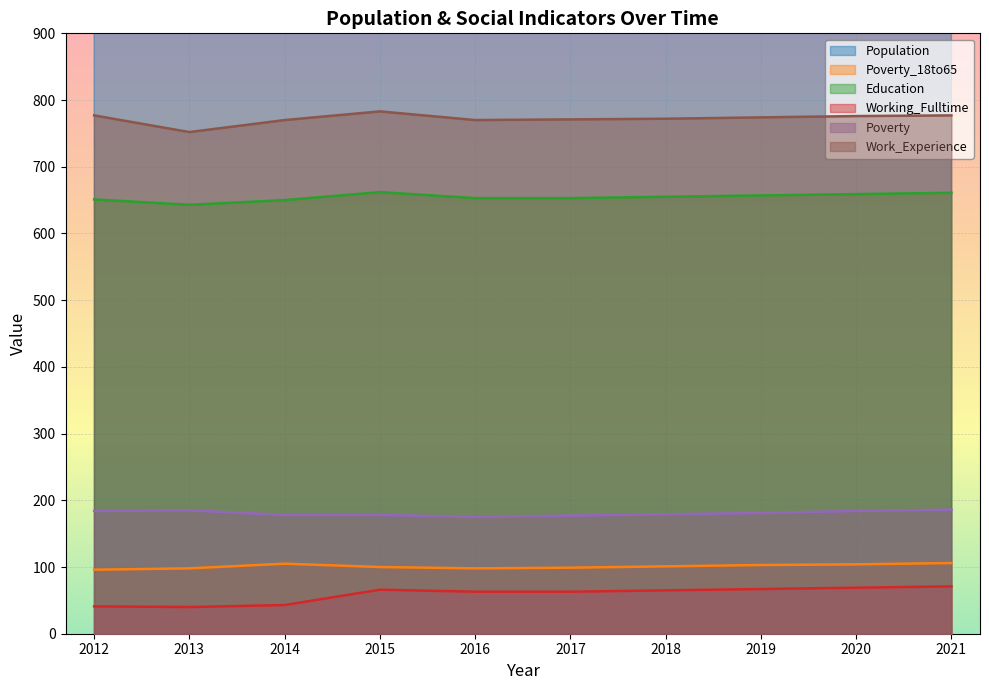

What is the smallest value displayed?

40